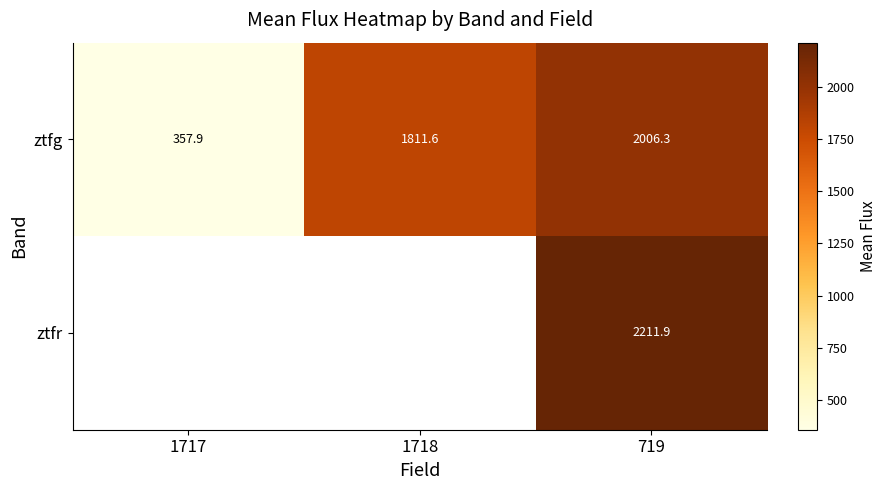

The value of ztfg at 1717 is 137.6. True or false?

False